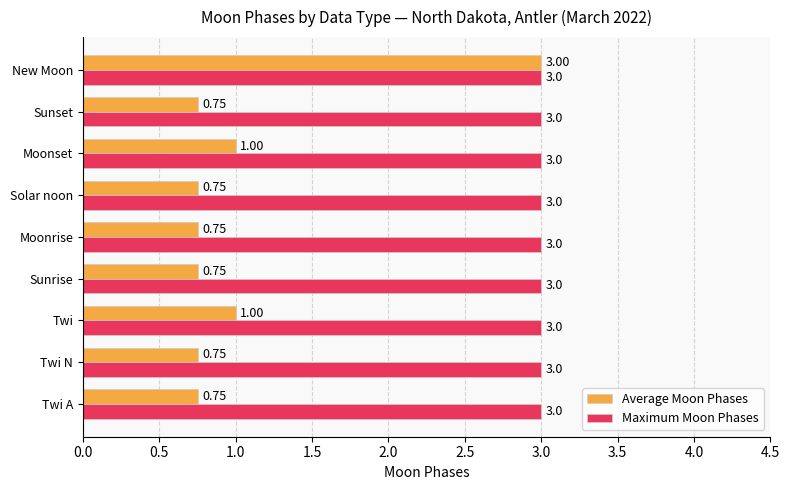

At which category is the sum across all series the highest?

New Moon